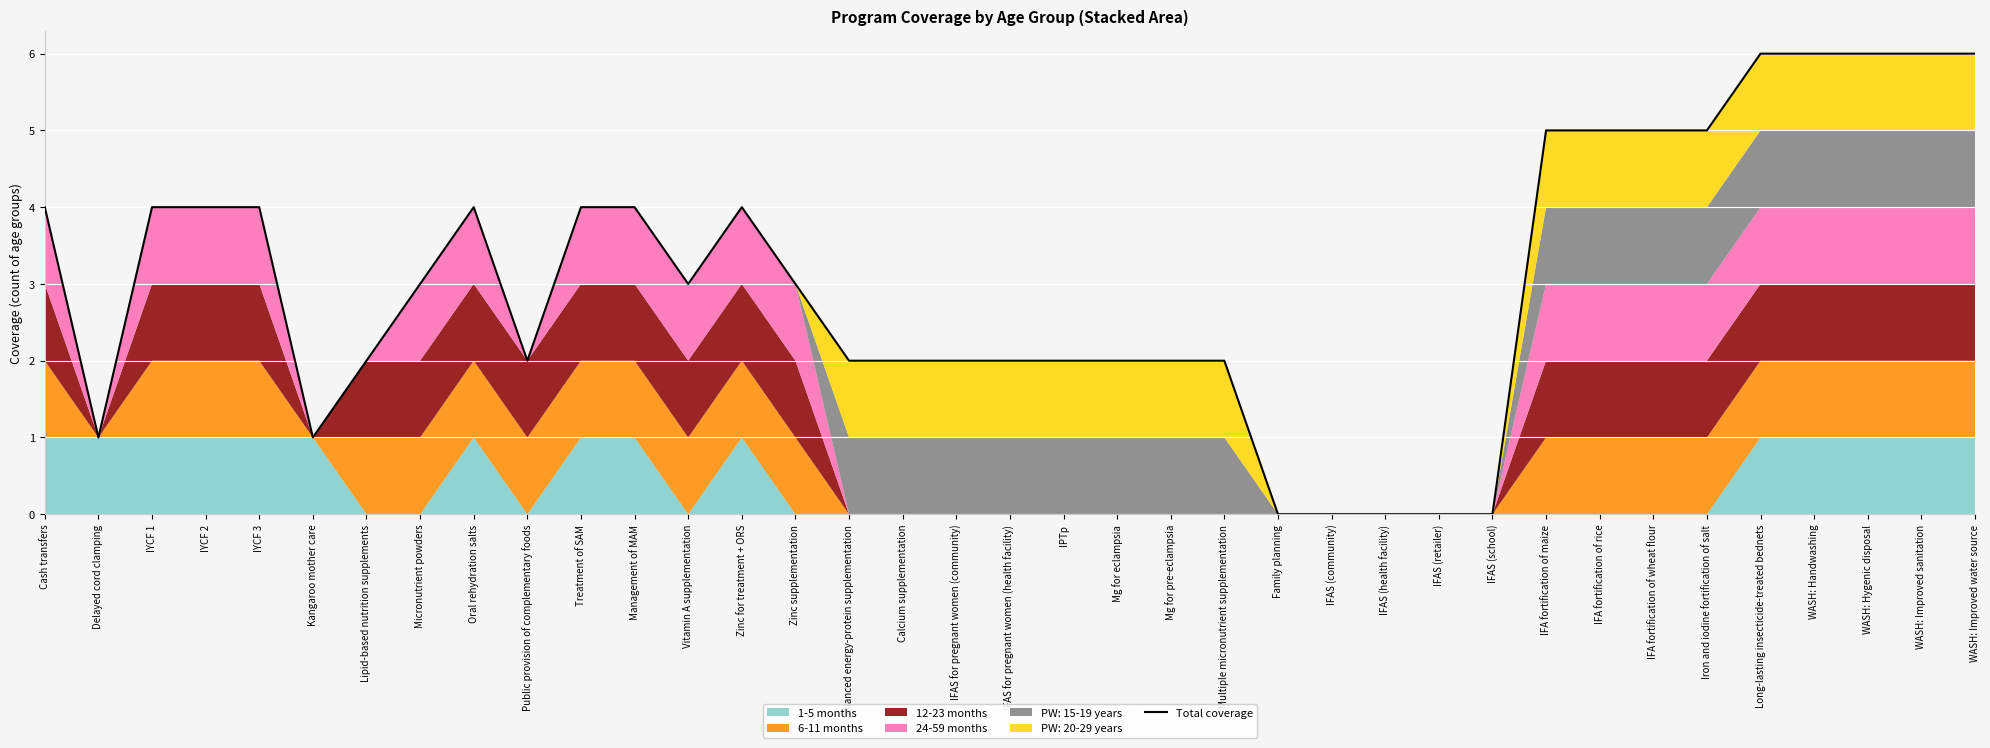

The value at WASH: Improved sanitation is 6. True or false?

True